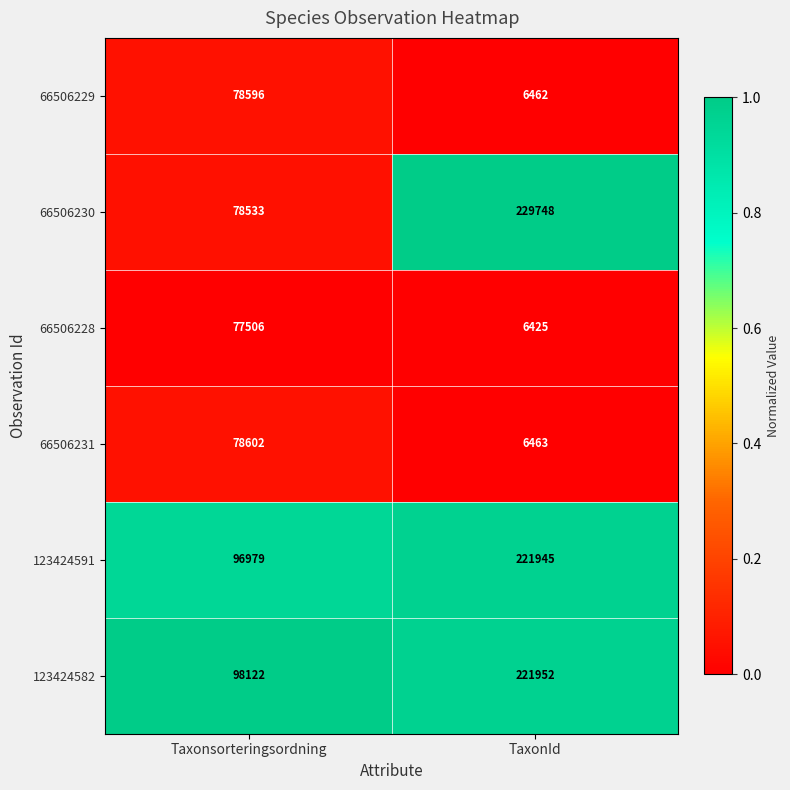

Is it true that 123424591 equals 290939 at TaxonId?

False